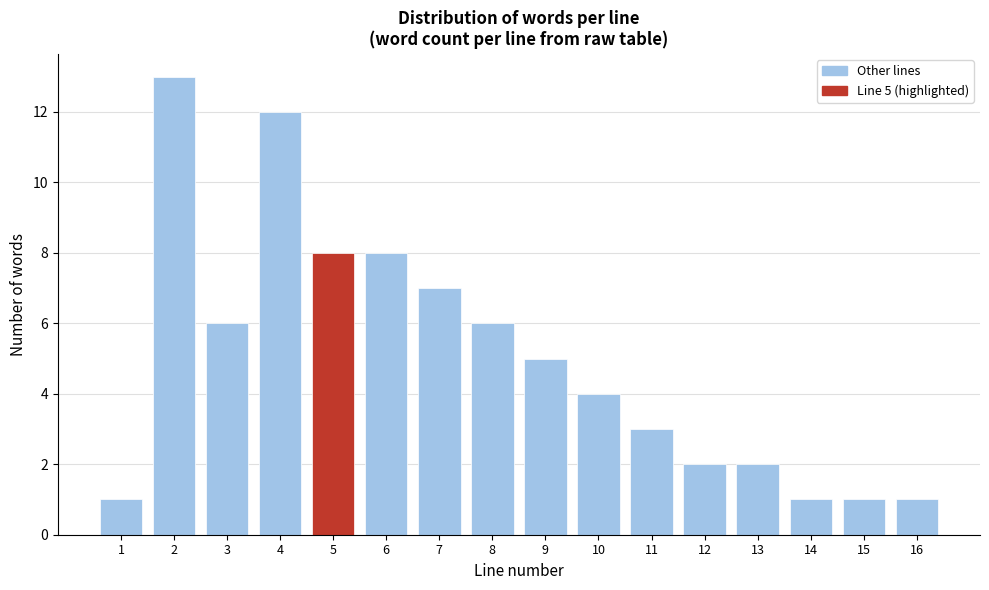

Reading left to right, extract all data points from this chart.

1=1	2=13	3=6	4=12	5=8	6=8	7=7	8=6	9=5	10=4	11=3	12=2	13=2	14=1	15=1	16=1